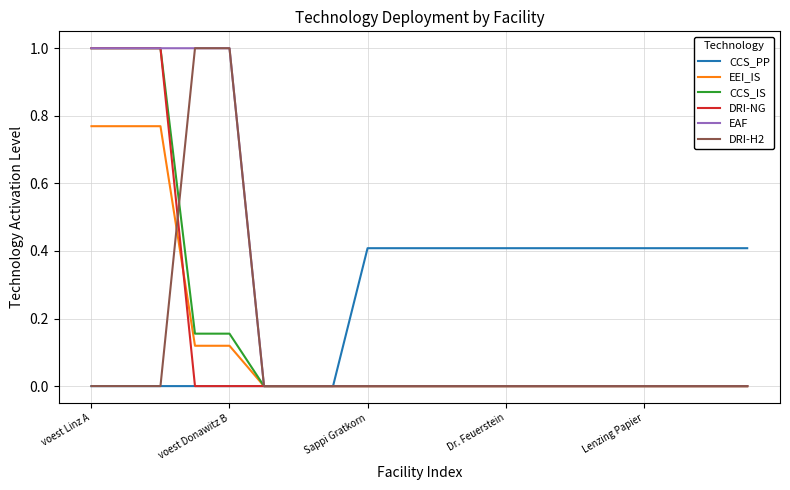

What is the highest value of the DRI-NG series?

1.0